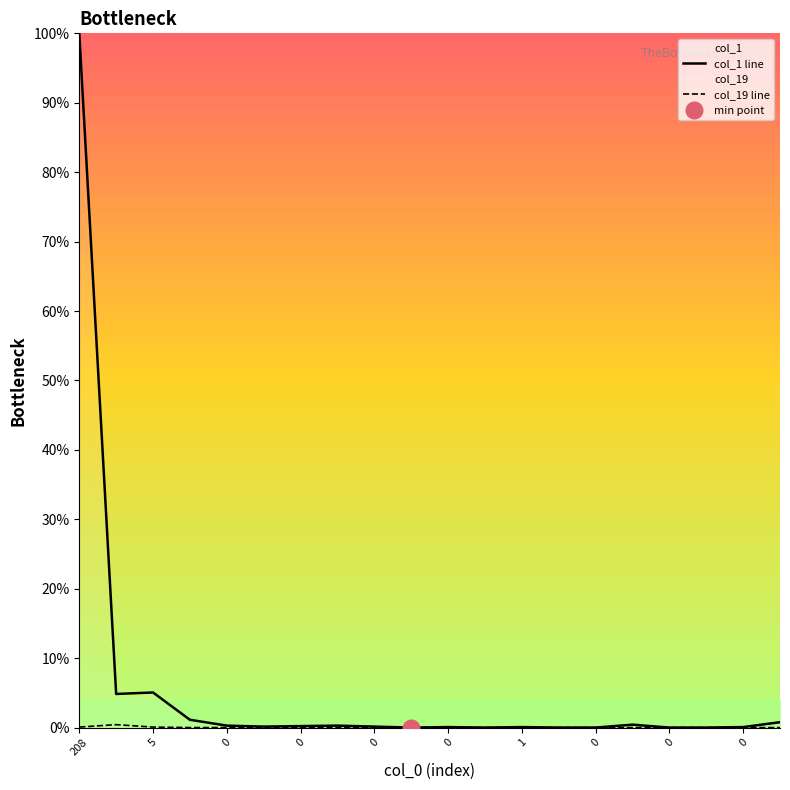

List the series in order of their overall mean, highest first.

col_1 line, col_19 line